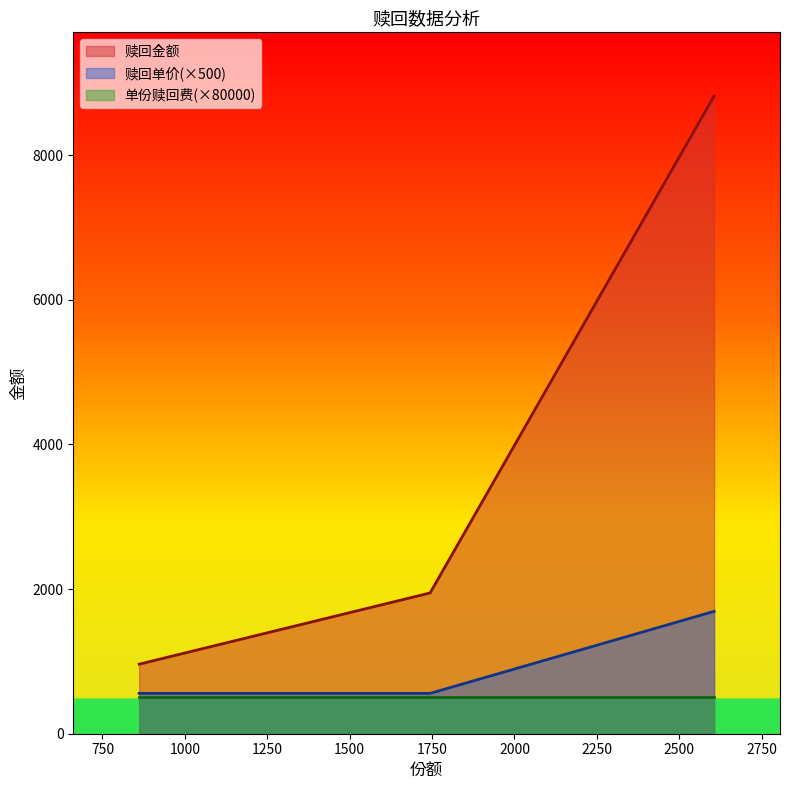

Is the value of 赎回单价 at 1744.1 greater than the value of 赎回金额 at 861.52?

No